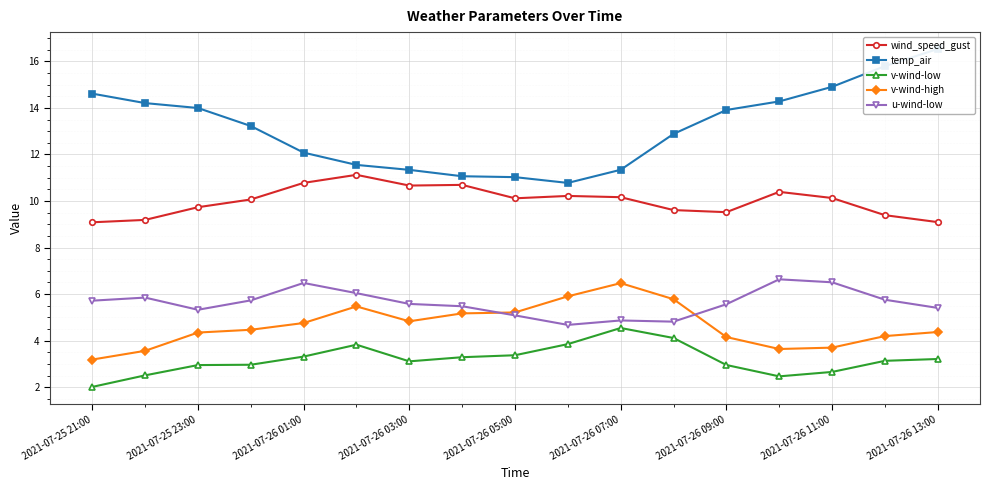

How many values in the wind_speed_gust series are below 10?

7